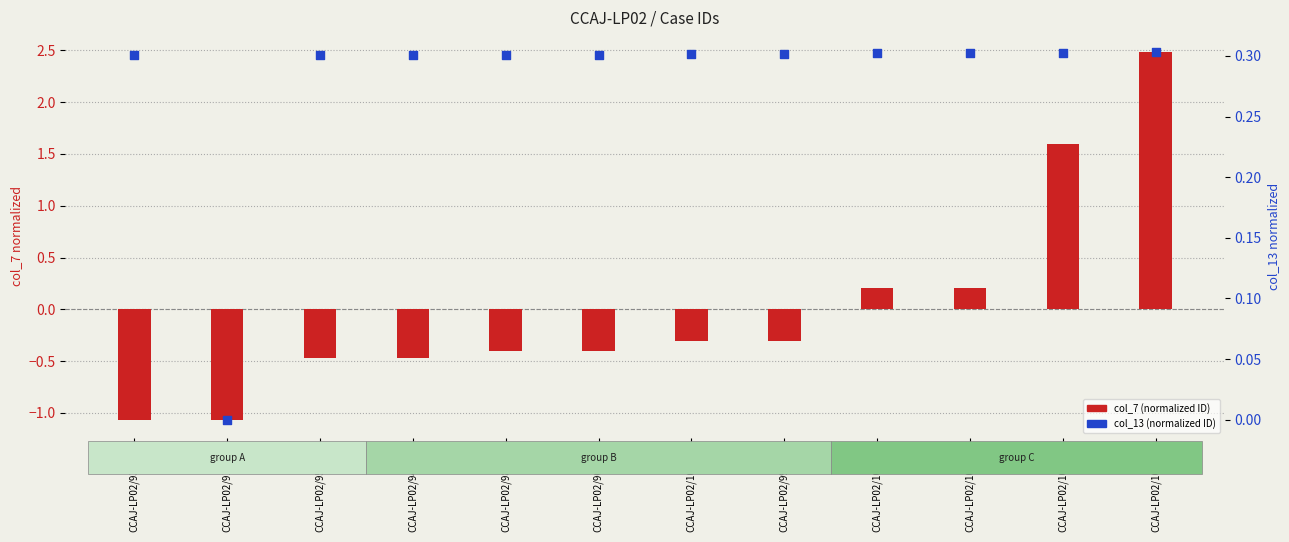

Which series reaches the maximum Y coordinate?

col_7 (normalized ID)